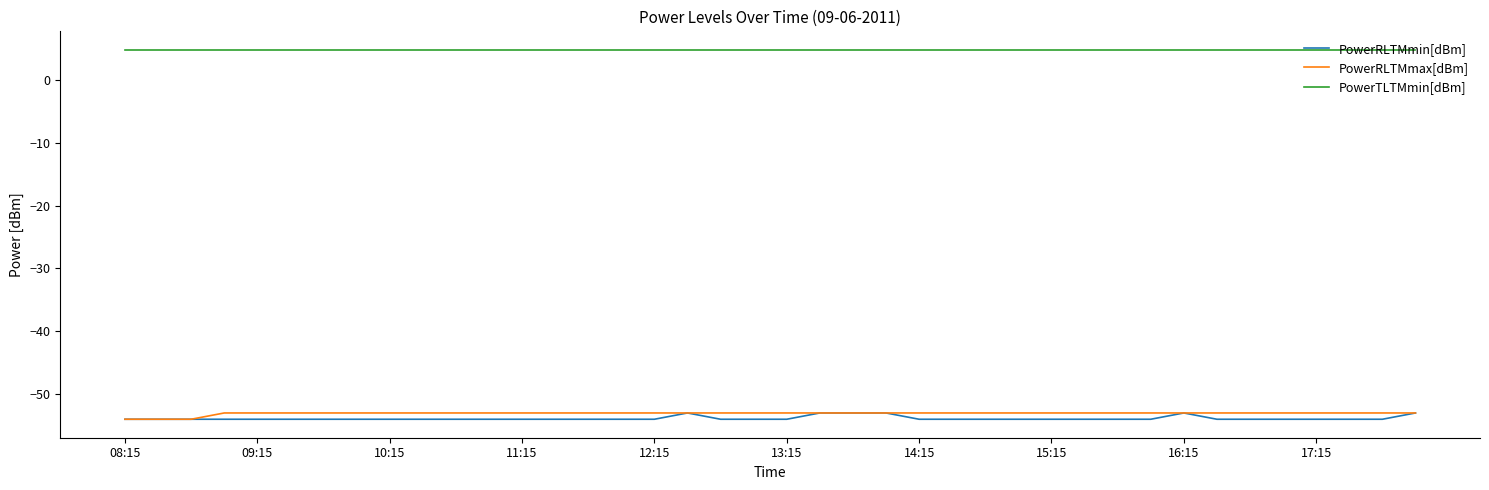

What is the highest value of the PowerRLTMmin[dBm] series?

-53.0